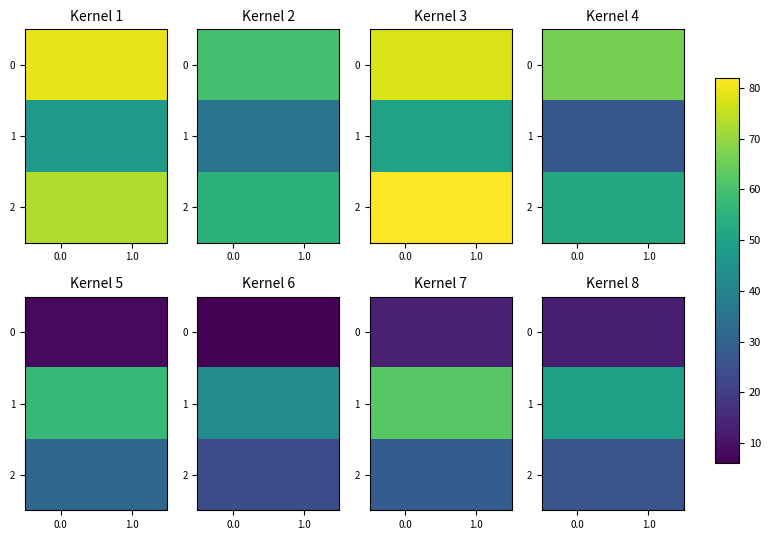

What is the total value across all series at 0.0?

88.1